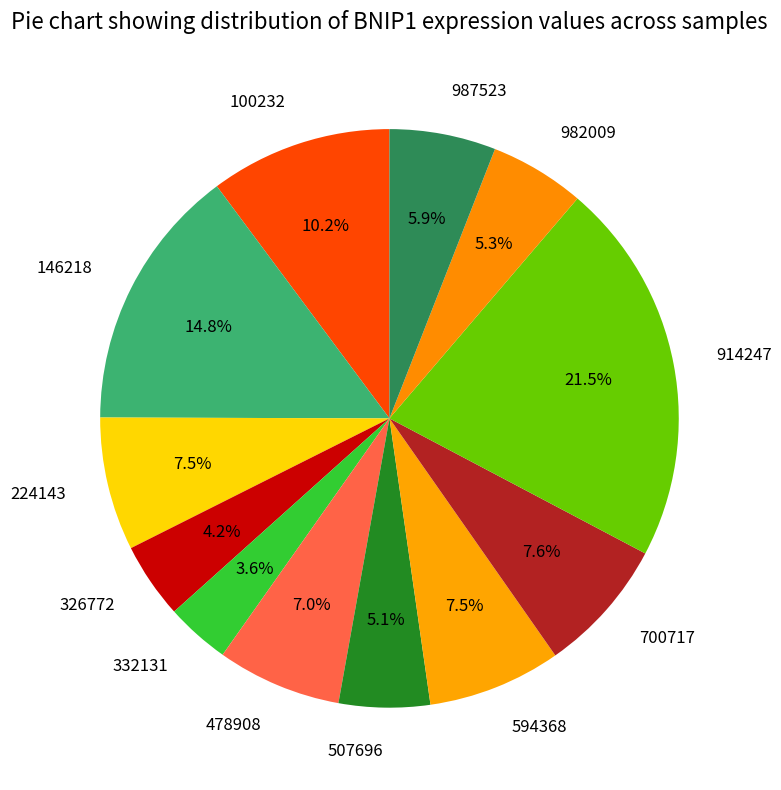

What percentage do 326772 and 224143 together represent?

11.7%